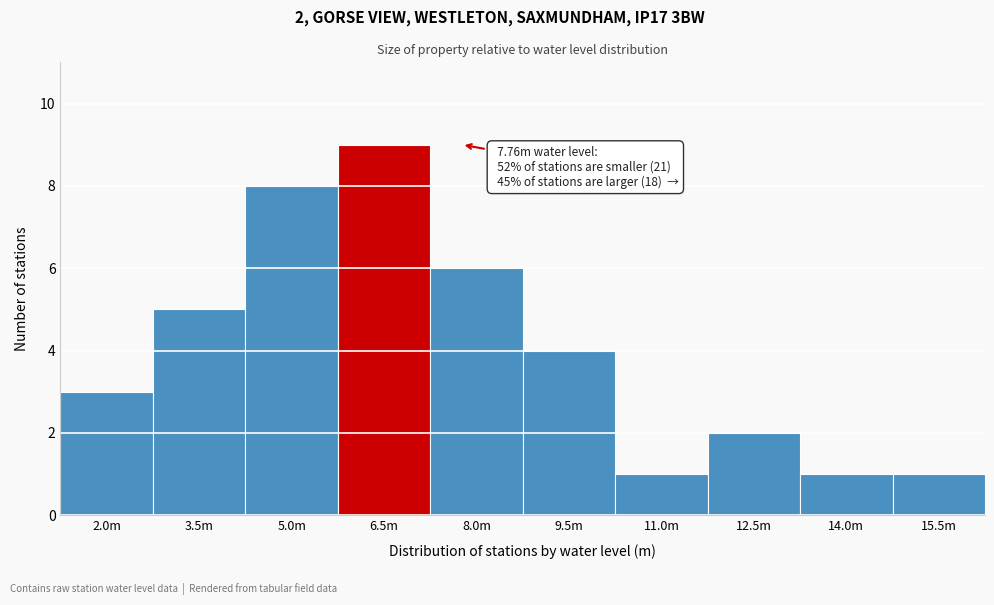

Reading left to right, extract all data points from this chart.

2.0m=3	3.5m=5	5.0m=8	6.5m=9	8.0m=6	9.5m=4	11.0m=1	12.5m=2	14.0m=1	15.5m=1